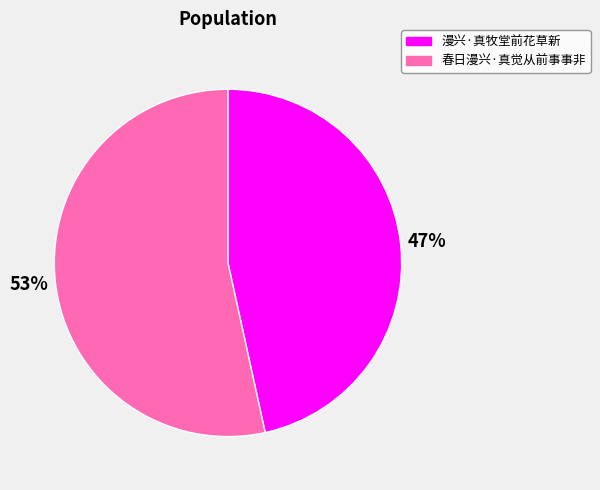

Is the sum of 漫兴·真牧堂前花草新 and 春日漫兴·真觉从前事事非 greater than half?

Yes